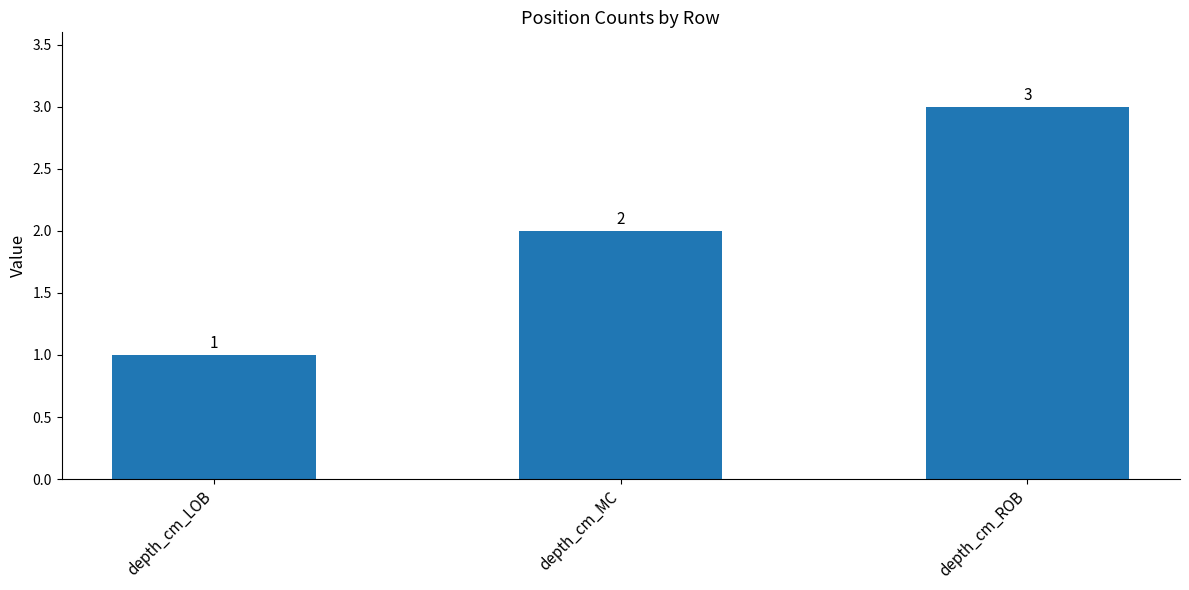

What is the difference between the second highest and minimum values?

1